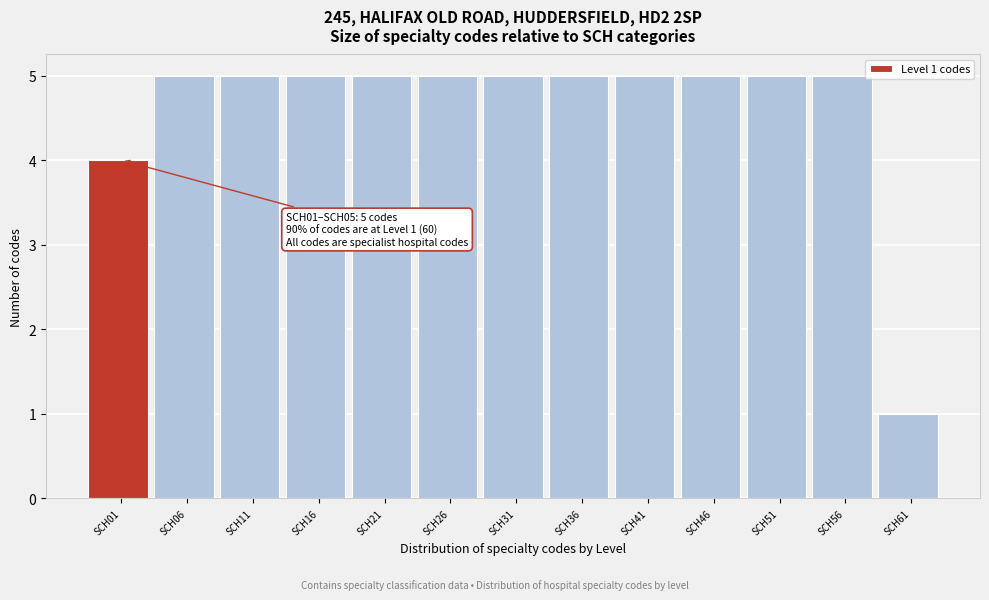

Reading right to left, transcribe all the data shown in this chart.

1	5	5	5	5	5	5	5	5	5	5	5	4